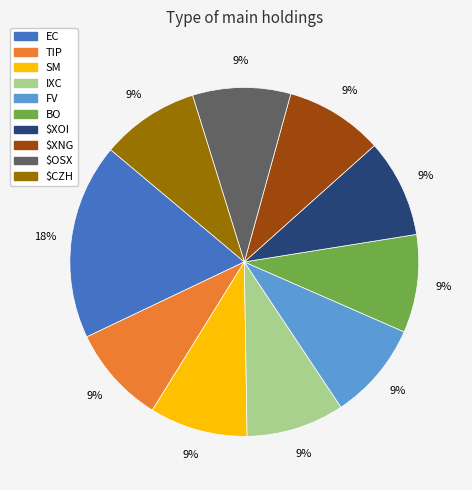

Does FV account for over 50% of the chart?

No